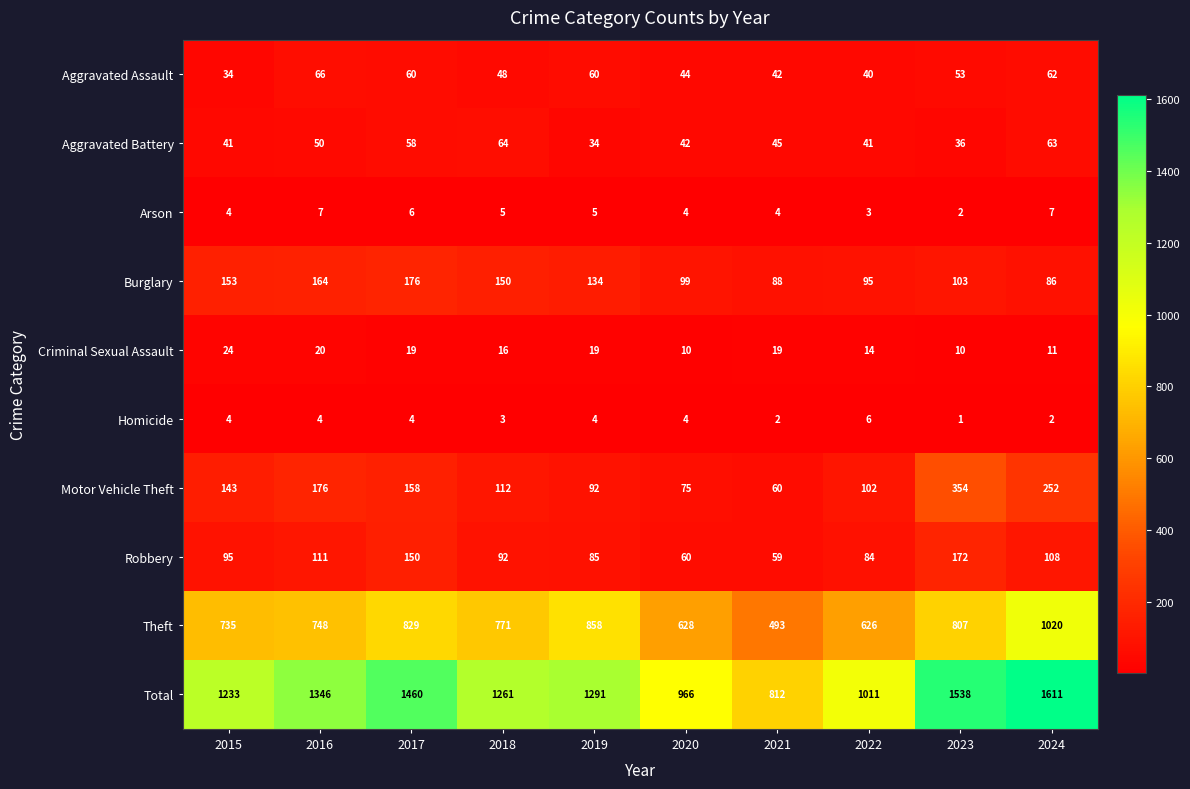

What is the average value of the Total series?

1253